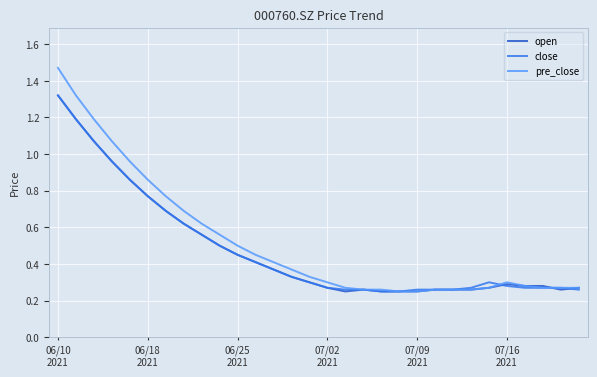

Which series has the largest range (max minus min)?

pre_close